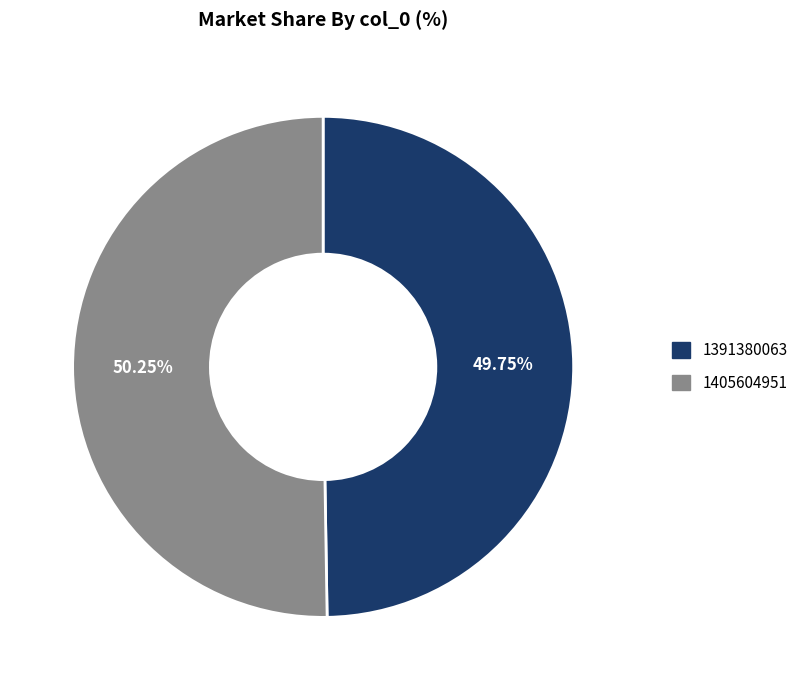

Is 1391380063 the majority of the pie?

No